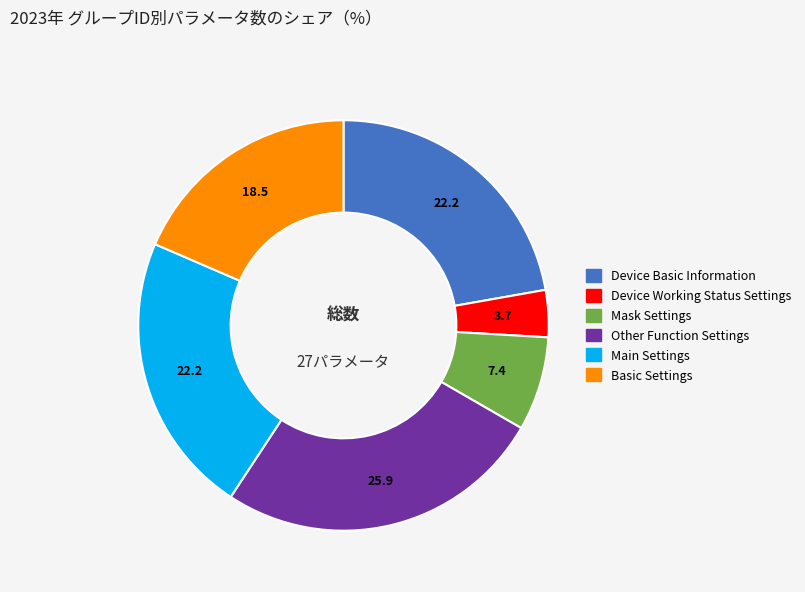

The Other Function Settings slice represents 26% of the pie. True or false?

True